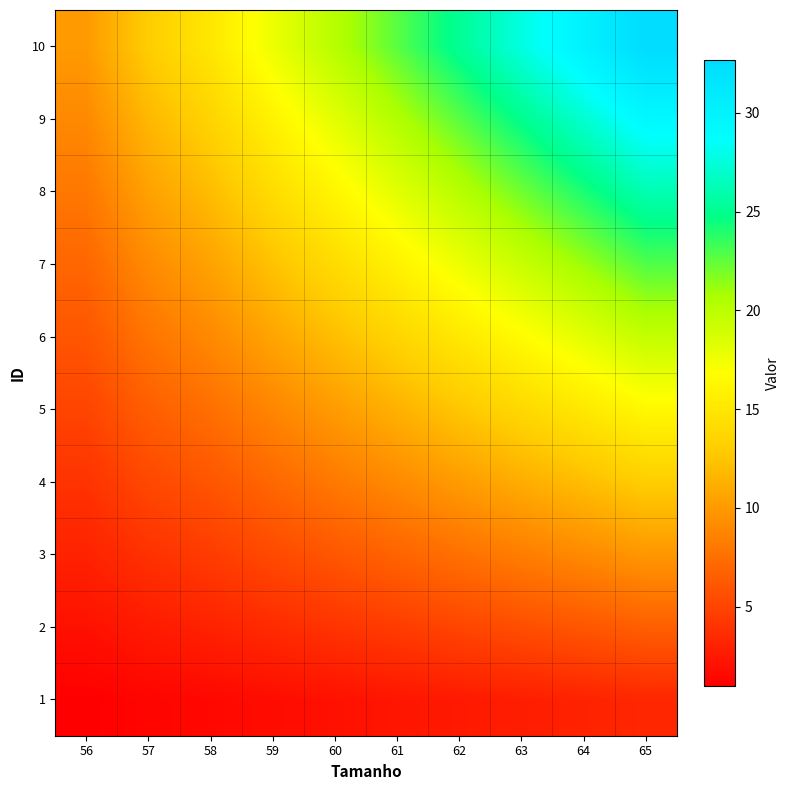

Between 56 and 59, which series saw the biggest shift?

10